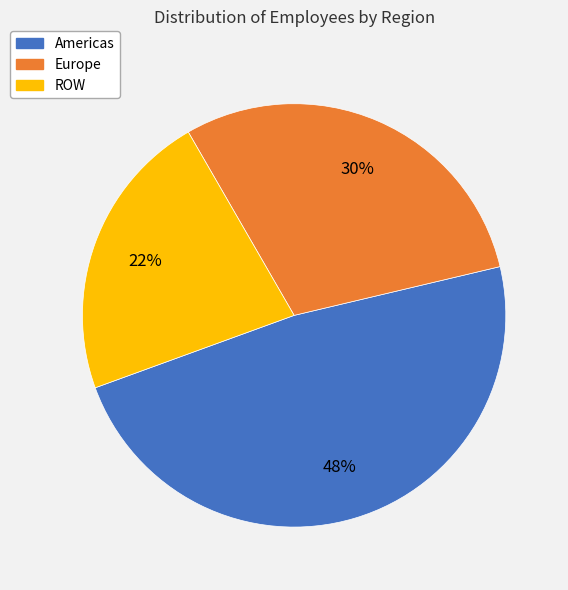

Combined, do Europe and Americas account for over 50%?

Yes